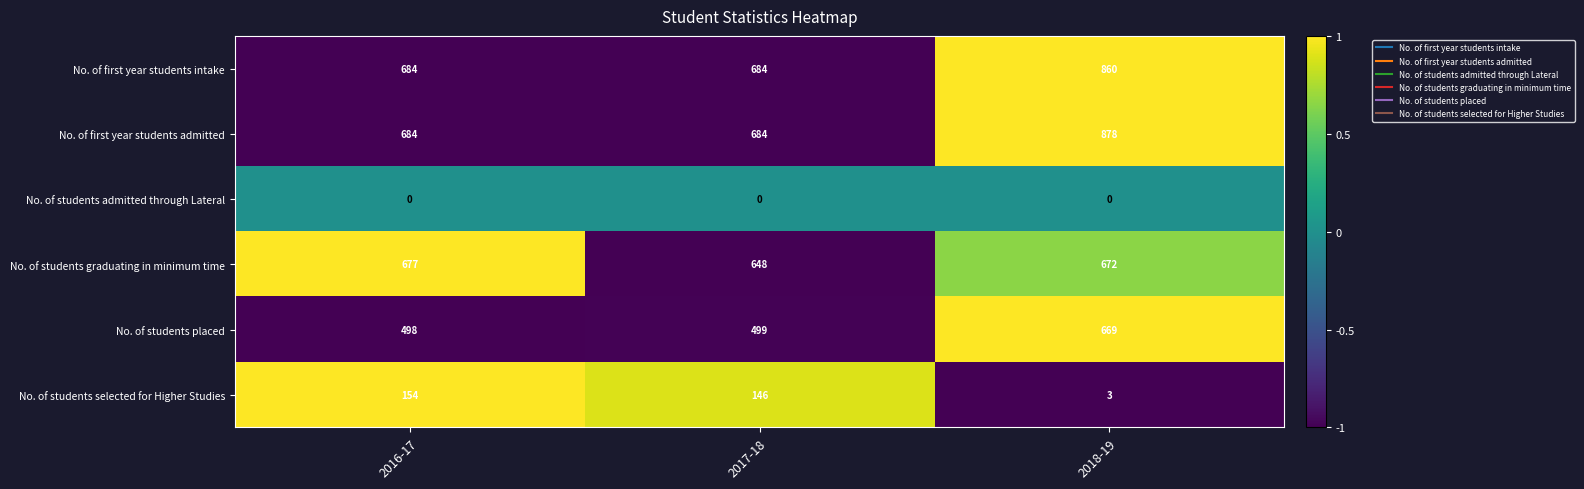

What is the minimum value shown in the chart?

0